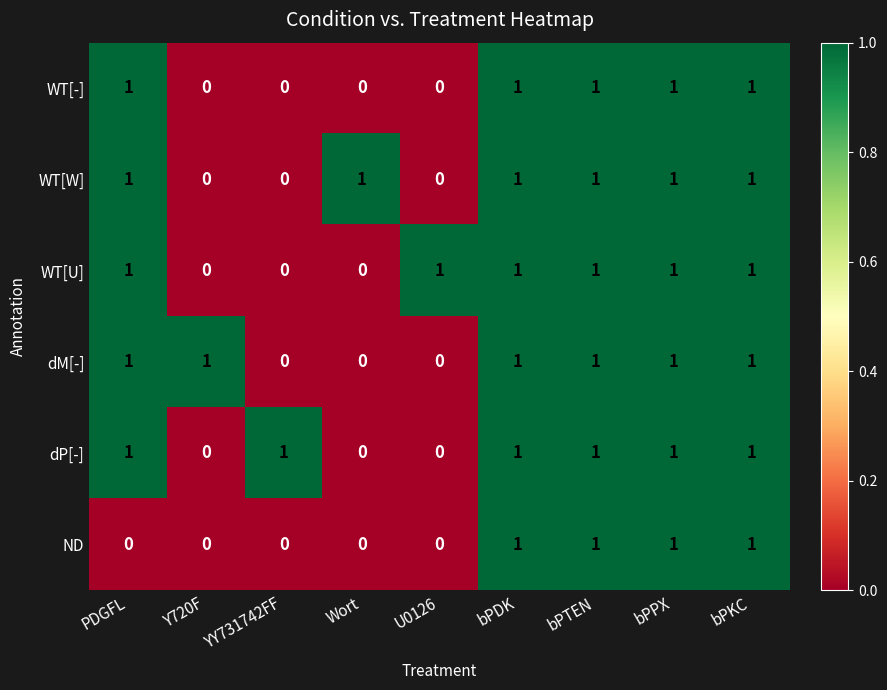

How many dP[-] values are between 0 and 1?

9